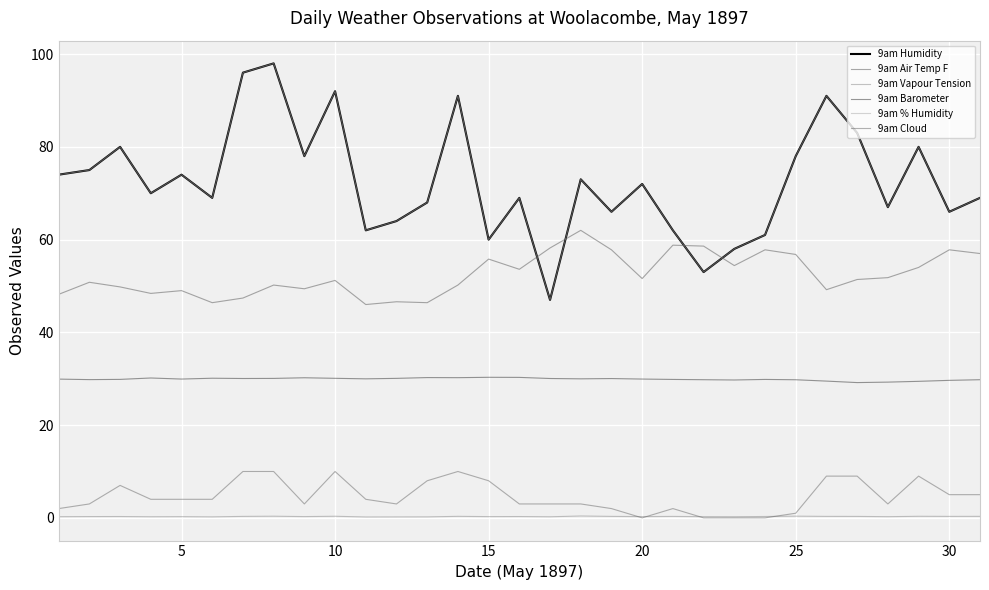

Does the chart display data point markers on the line(s)?

No